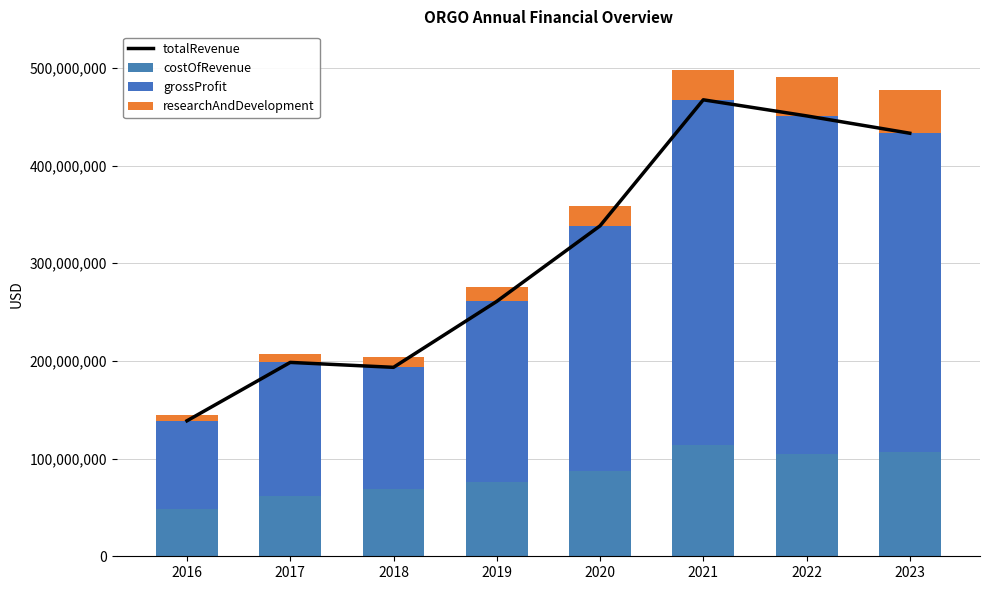

What are all the series names shown in the legend?

totalRevenue, costOfRevenue, grossProfit, researchAndDevelopment